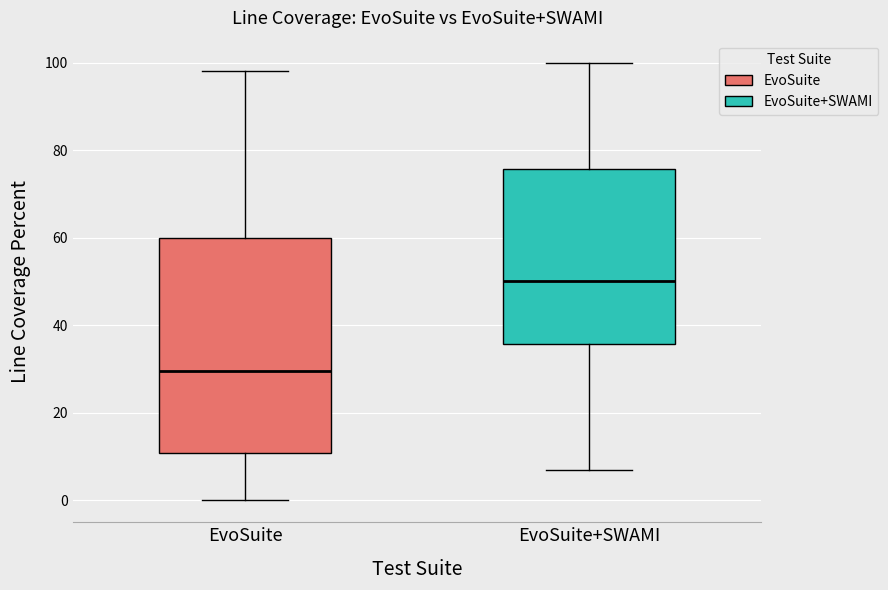

Where is the upper edge of the box for EvoSuite+SWAMI on the y-axis? The values are not printed on the chart, so give them approximately, as read against the axis.

76